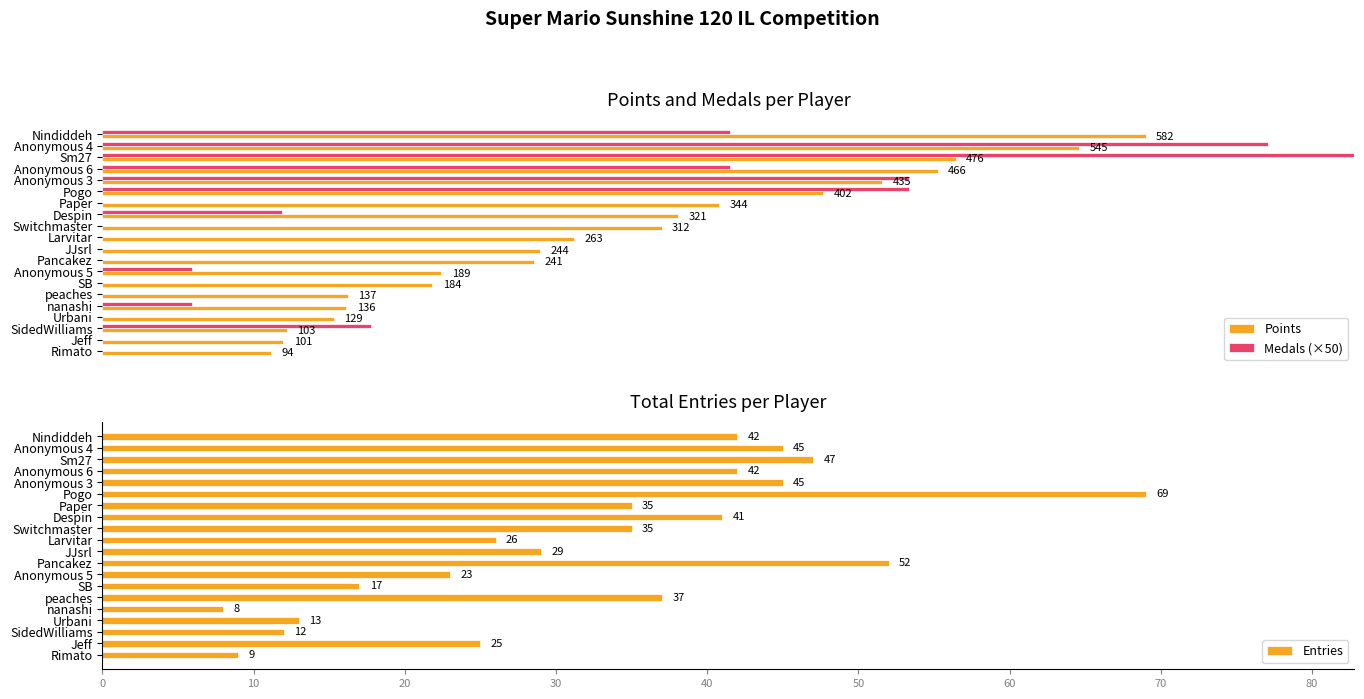

Count the number of categories in the chart.

20